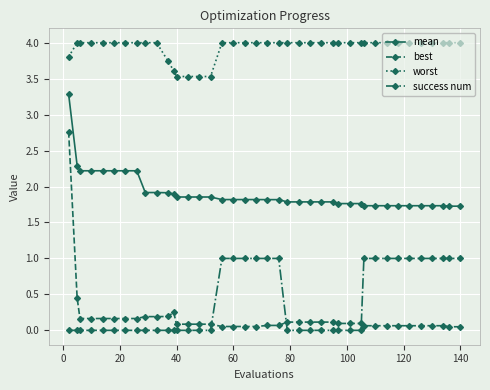

Which series has the widest spread of values?

best